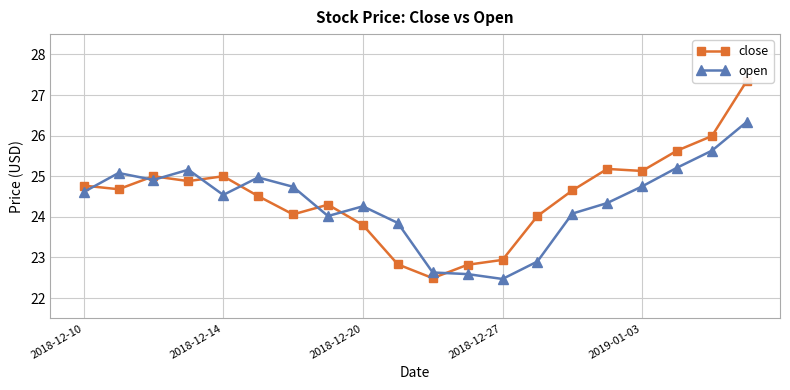

How many values in the close series exceed 24?

15